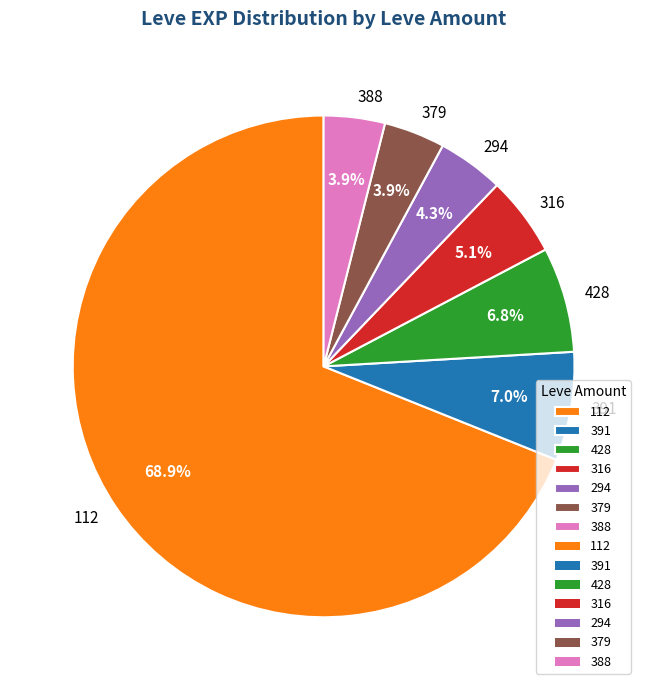

Combined, do 388 and 391 account for over 50%?

No